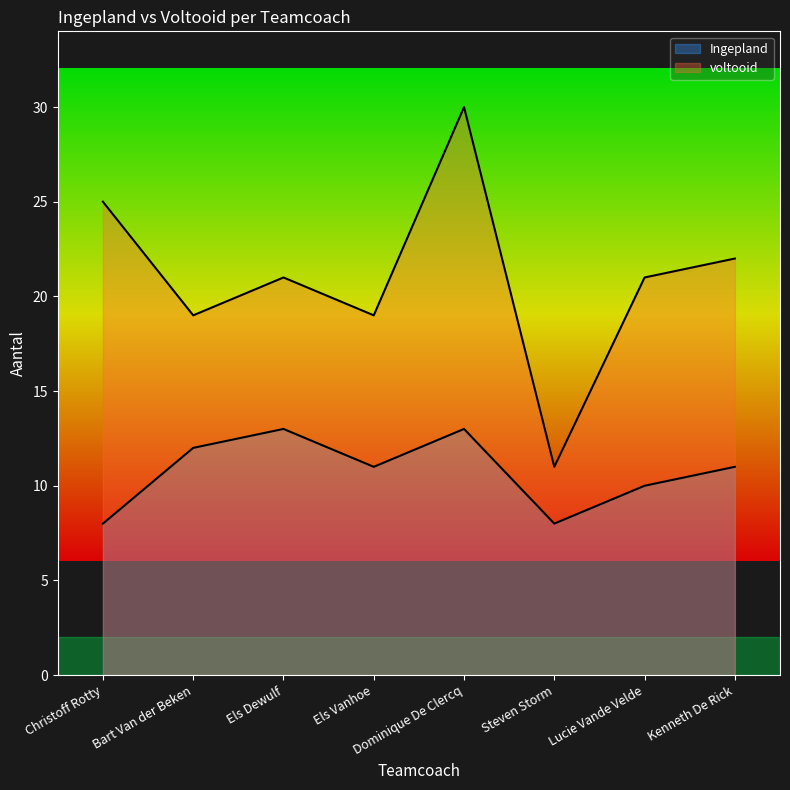

Reading left to right, transcribe all the data shown in this chart.

Ingepland: 8	12	13	11	13	8	10	11
voltooid: 25	19	21	19	30	11	21	22